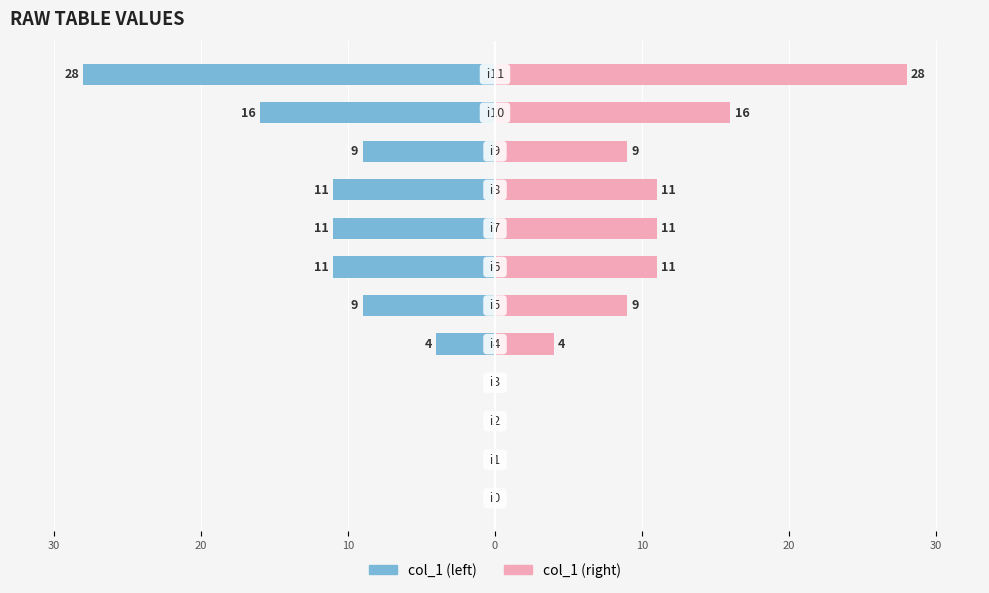

What is the highest value of the col_1 (right) series?

28